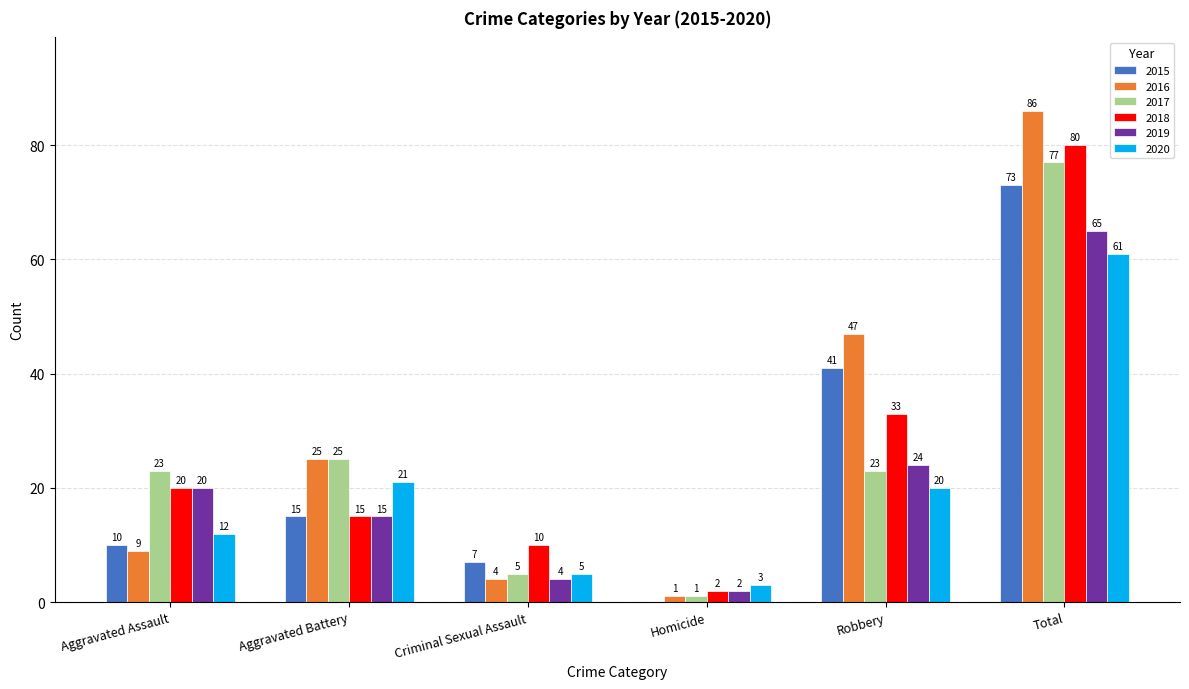

Is it true that 2017 equals 36 at Robbery?

False